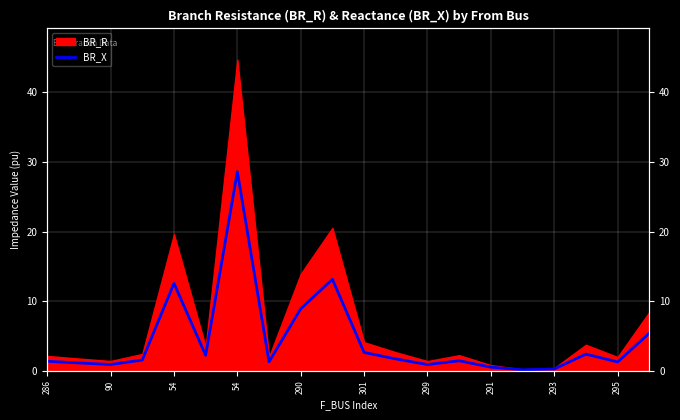

What is the average value?

4.4